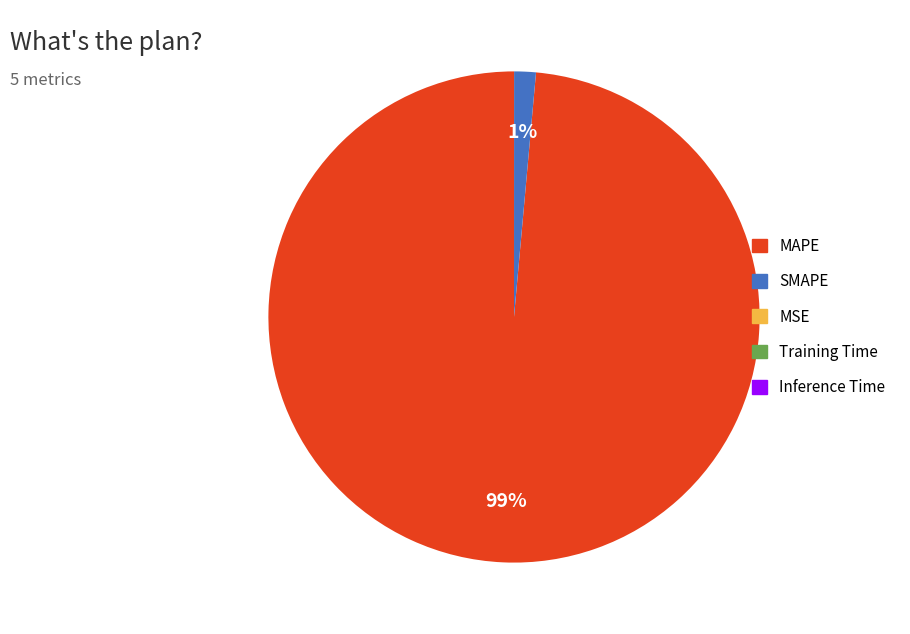

True or false: MAPE accounts for 84% of the total.

False